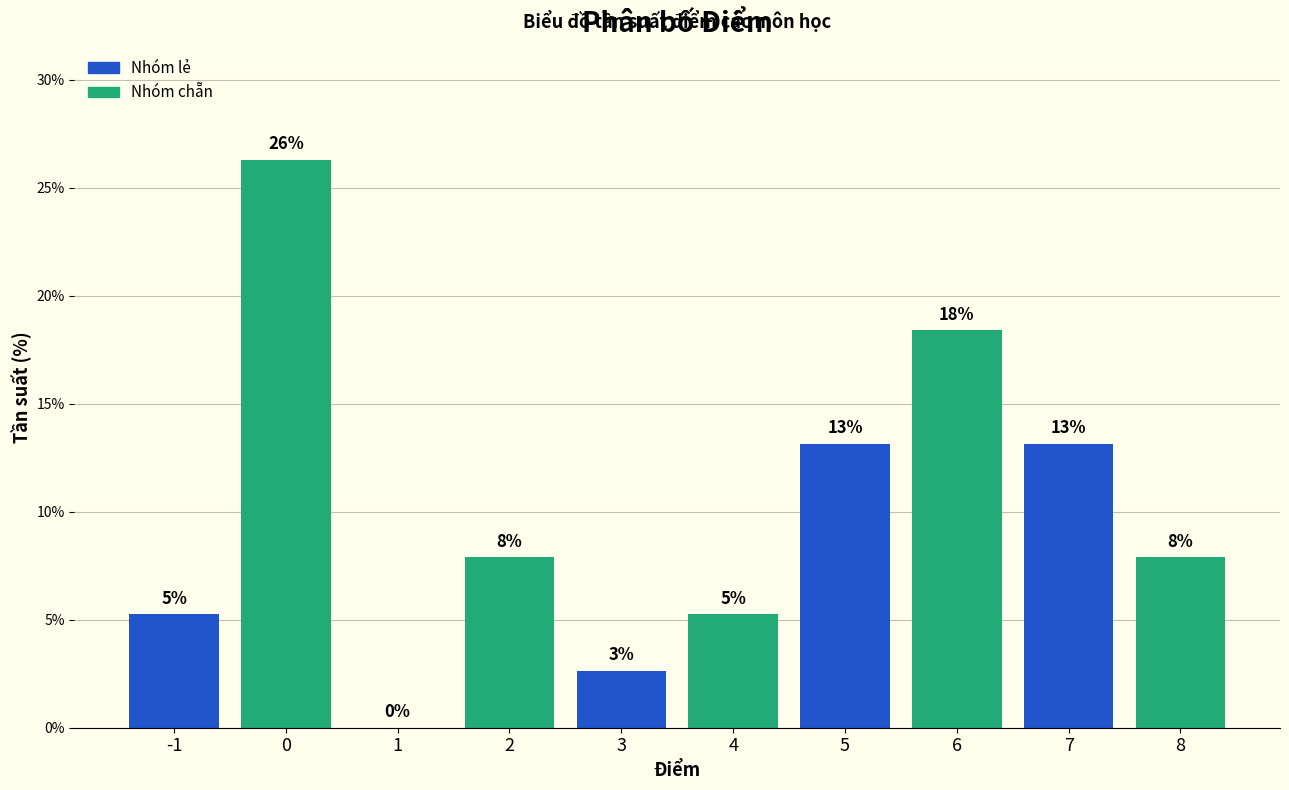

Are the bars horizontal?

No